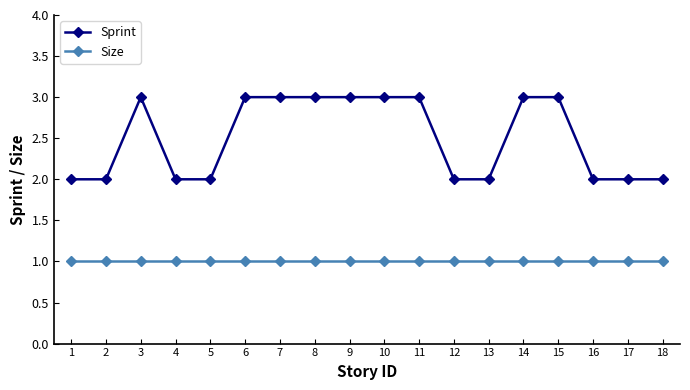

True or false: Size and Sprint intersect in this chart.

False